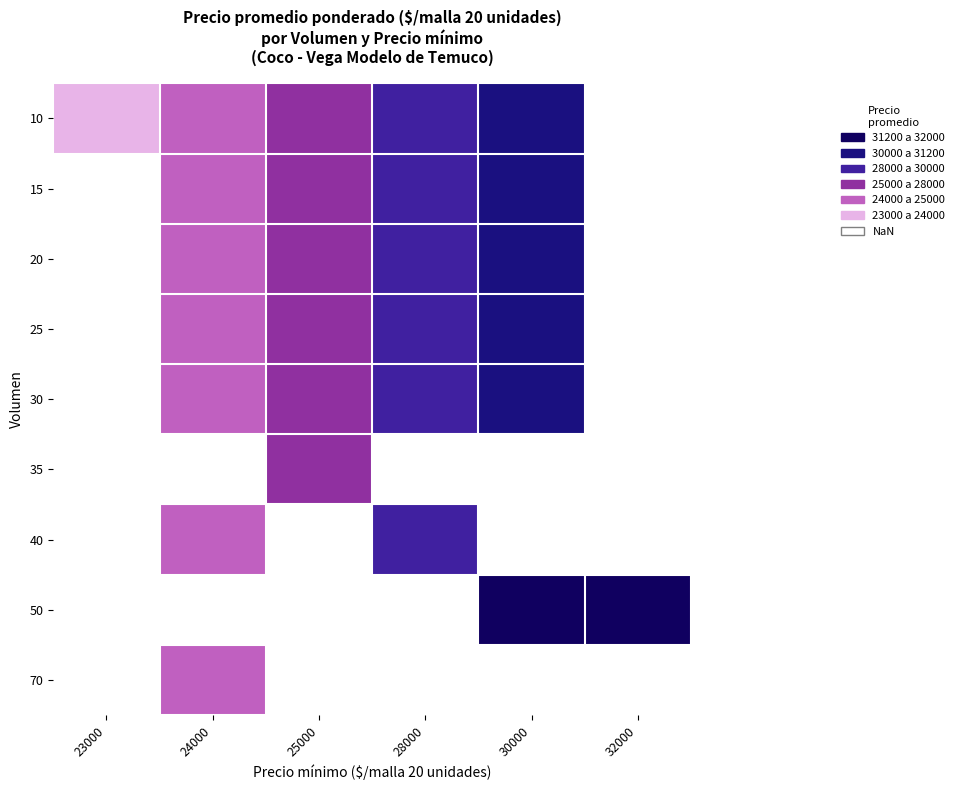

How many values in 25 are above zero?

4